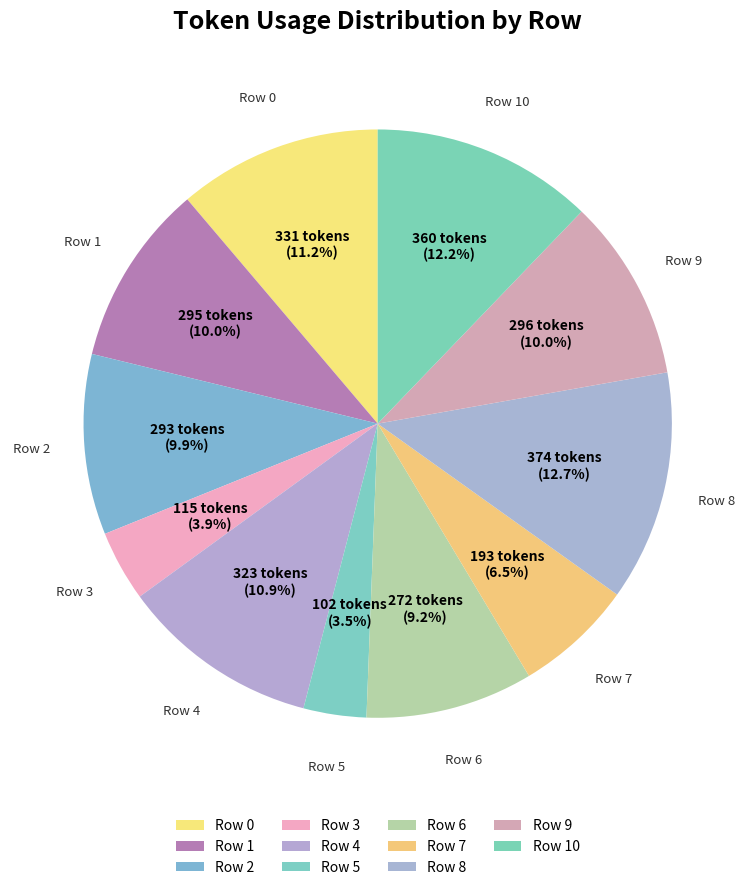

Does Row 6 account for over 50% of the chart?

No